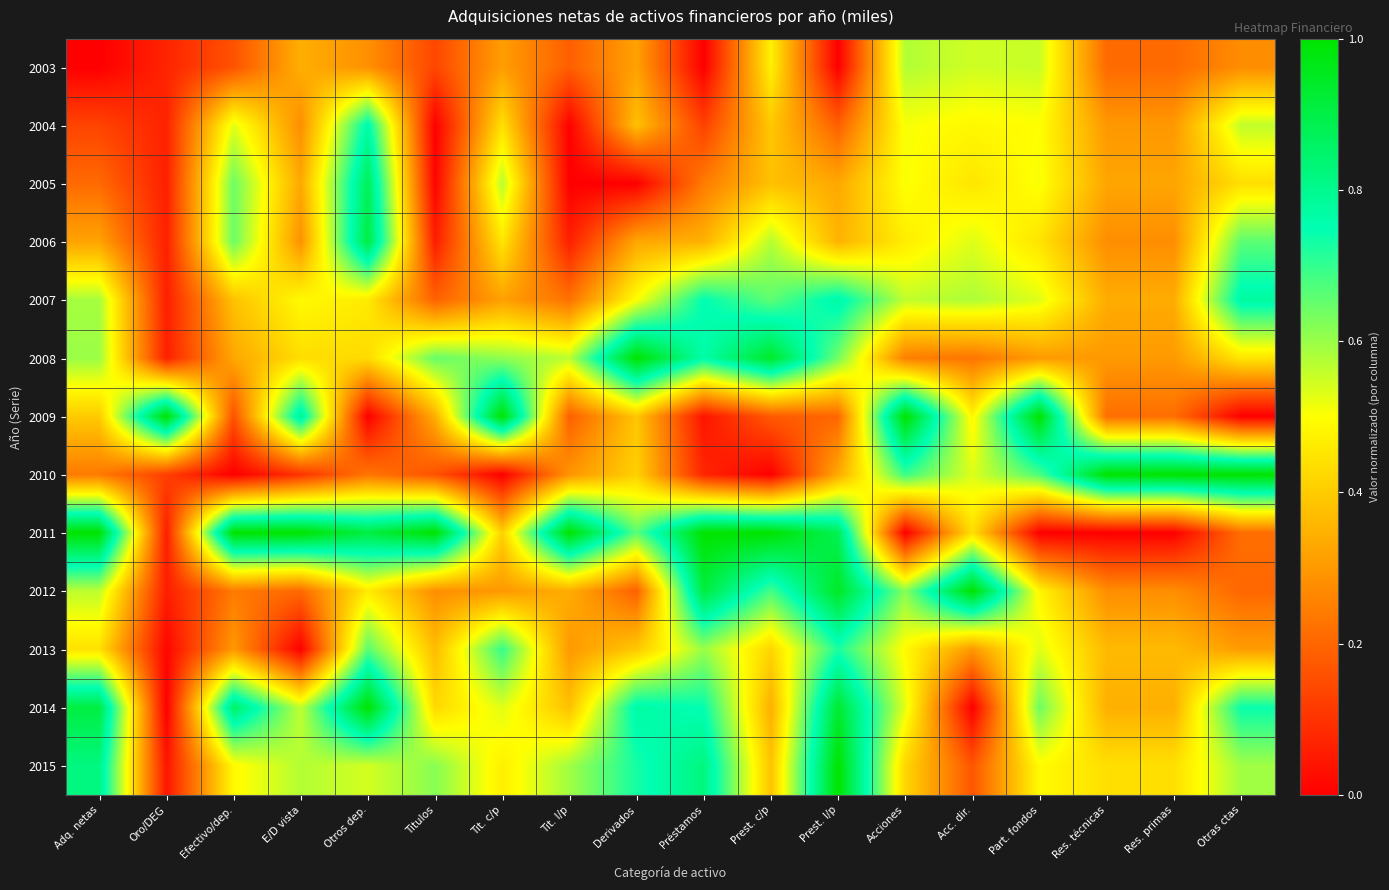

Reading left to right, list all the values displayed in this chart.

2003: Adq. netas=0.0	Oro/DEG=0.1	Efectivo/dep.=0.2	E/D vista=0.3	Otros dep.=0.3	Titulos=0.1	Tit. c/p=0.3	Tit. l/p=0.2	Derivados=0.3	Préstamos=0.0	Prest. c/p=0.5	Prest. l/p=0.0	Acciones=0.6	Acc. dir.=0.5	Part. fondos=0.6	Res. técnicas=0.2	Res. primas=0.2	Otras ctas=0.3
2004: Adq. netas=0.1	Oro/DEG=0.1	Efectivo/dep.=0.5	E/D vista=0.3	Otros dep.=0.8	Titulos=0.0	Tit. c/p=0.4	Tit. l/p=0.0	Derivados=0.4	Préstamos=0.1	Prest. c/p=0.4	Prest. l/p=0.2	Acciones=0.5	Acc. dir.=0.5	Part. fondos=0.5	Res. técnicas=0.3	Res. primas=0.3	Otras ctas=0.6
2005: Adq. netas=0.2	Oro/DEG=0.1	Efectivo/dep.=0.6	E/D vista=0.3	Otros dep.=0.9	Titulos=0.0	Tit. c/p=0.6	Tit. l/p=0.0	Derivados=0.0	Préstamos=0.2	Prest. c/p=0.4	Prest. l/p=0.3	Acciones=0.5	Acc. dir.=0.5	Part. fondos=0.5	Res. técnicas=0.3	Res. primas=0.3	Otras ctas=0.4
2006: Adq. netas=0.3	Oro/DEG=0.1	Efectivo/dep.=0.6	E/D vista=0.3	Otros dep.=0.9	Titulos=0.1	Tit. c/p=0.5	Tit. l/p=0.1	Derivados=0.3	Préstamos=0.3	Prest. c/p=0.6	Prest. l/p=0.4	Acciones=0.5	Acc. dir.=0.5	Part. fondos=0.4	Res. técnicas=0.3	Res. primas=0.3	Otras ctas=0.7
2007: Adq. netas=0.6	Oro/DEG=0.1	Efectivo/dep.=0.4	E/D vista=0.5	Otros dep.=0.5	Titulos=0.2	Tit. c/p=0.3	Tit. l/p=0.2	Derivados=0.5	Préstamos=0.8	Prest. c/p=0.7	Prest. l/p=0.8	Acciones=0.6	Acc. dir.=0.6	Part. fondos=0.5	Res. técnicas=0.3	Res. primas=0.3	Otras ctas=0.8
2008: Adq. netas=0.6	Oro/DEG=0.1	Efectivo/dep.=0.3	E/D vista=0.4	Otros dep.=0.4	Titulos=0.6	Tit. c/p=0.6	Tit. l/p=0.6	Derivados=1.0	Préstamos=0.8	Prest. c/p=0.9	Prest. l/p=0.6	Acciones=0.2	Acc. dir.=0.2	Part. fondos=0.3	Res. técnicas=0.3	Res. primas=0.3	Otras ctas=0.5
2009: Adq. netas=0.4	Oro/DEG=1.0	Efectivo/dep.=0.2	E/D vista=0.8	Otros dep.=0.0	Titulos=0.3	Tit. c/p=1.0	Tit. l/p=0.2	Derivados=0.4	Préstamos=0.0	Prest. c/p=0.2	Prest. l/p=0.2	Acciones=1.0	Acc. dir.=0.5	Part. fondos=1.0	Res. técnicas=0.2	Res. primas=0.2	Otras ctas=0.0
2010: Adq. netas=0.2	Oro/DEG=0.1	Efectivo/dep.=0.0	E/D vista=0.1	Otros dep.=0.2	Titulos=0.2	Tit. c/p=0.0	Tit. l/p=0.3	Derivados=0.4	Préstamos=0.1	Prest. c/p=0.0	Prest. l/p=0.3	Acciones=0.7	Acc. dir.=0.5	Part. fondos=0.7	Res. técnicas=1.0	Res. primas=1.0	Otras ctas=1.0
2011: Adq. netas=1.0	Oro/DEG=0.1	Efectivo/dep.=1.0	E/D vista=1.0	Otros dep.=0.9	Titulos=1.0	Tit. c/p=0.4	Tit. l/p=1.0	Derivados=0.7	Préstamos=1.0	Prest. c/p=1.0	Prest. l/p=0.9	Acciones=0.0	Acc. dir.=0.4	Part. fondos=0.0	Res. técnicas=0.0	Res. primas=0.0	Otras ctas=0.2
2012: Adq. netas=0.6	Oro/DEG=0.1	Efectivo/dep.=0.2	E/D vista=0.2	Otros dep.=0.5	Titulos=0.3	Tit. c/p=0.3	Tit. l/p=0.3	Derivados=0.2	Préstamos=0.9	Prest. c/p=0.7	Prest. l/p=0.9	Acciones=0.6	Acc. dir.=1.0	Part. fondos=0.5	Res. técnicas=0.3	Res. primas=0.3	Otras ctas=0.2
2013: Adq. netas=0.4	Oro/DEG=0.0	Efectivo/dep.=0.3	E/D vista=0.0	Otros dep.=0.7	Titulos=0.4	Tit. c/p=0.7	Tit. l/p=0.3	Derivados=0.4	Préstamos=0.6	Prest. c/p=0.4	Prest. l/p=0.7	Acciones=0.5	Acc. dir.=0.3	Part. fondos=0.5	Res. técnicas=0.4	Res. primas=0.4	Otras ctas=0.3
2014: Adq. netas=0.9	Oro/DEG=0.0	Efectivo/dep.=0.9	E/D vista=0.6	Otros dep.=1.0	Titulos=0.4	Tit. c/p=0.5	Tit. l/p=0.4	Derivados=0.8	Préstamos=0.7	Prest. c/p=0.3	Prest. l/p=0.9	Acciones=0.5	Acc. dir.=0.0	Part. fondos=0.6	Res. técnicas=0.3	Res. primas=0.3	Otras ctas=0.7
2015: Adq. netas=0.8	Oro/DEG=0.0	Efectivo/dep.=0.5	E/D vista=0.6	Otros dep.=0.5	Titulos=0.6	Tit. c/p=0.5	Tit. l/p=0.6	Derivados=0.7	Préstamos=0.8	Prest. c/p=0.4	Prest. l/p=1.0	Acciones=0.4	Acc. dir.=0.2	Part. fondos=0.5	Res. técnicas=0.4	Res. primas=0.4	Otras ctas=0.6